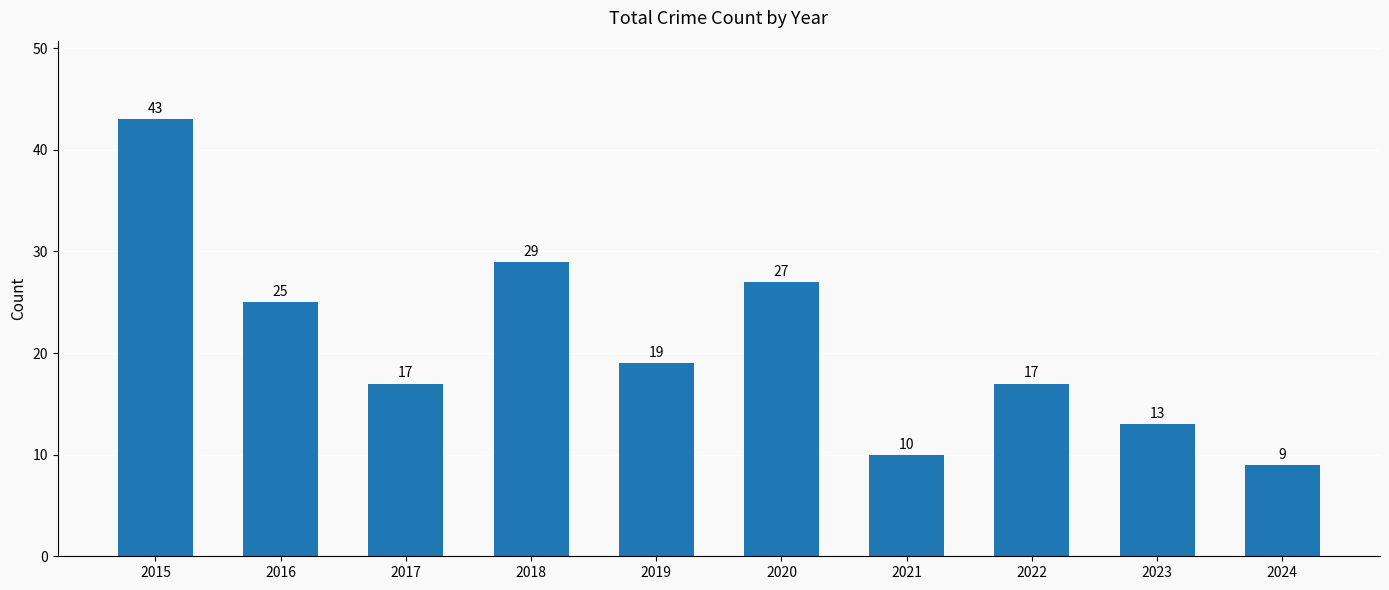

What is the sum of the values at 2020 and 2019?

46